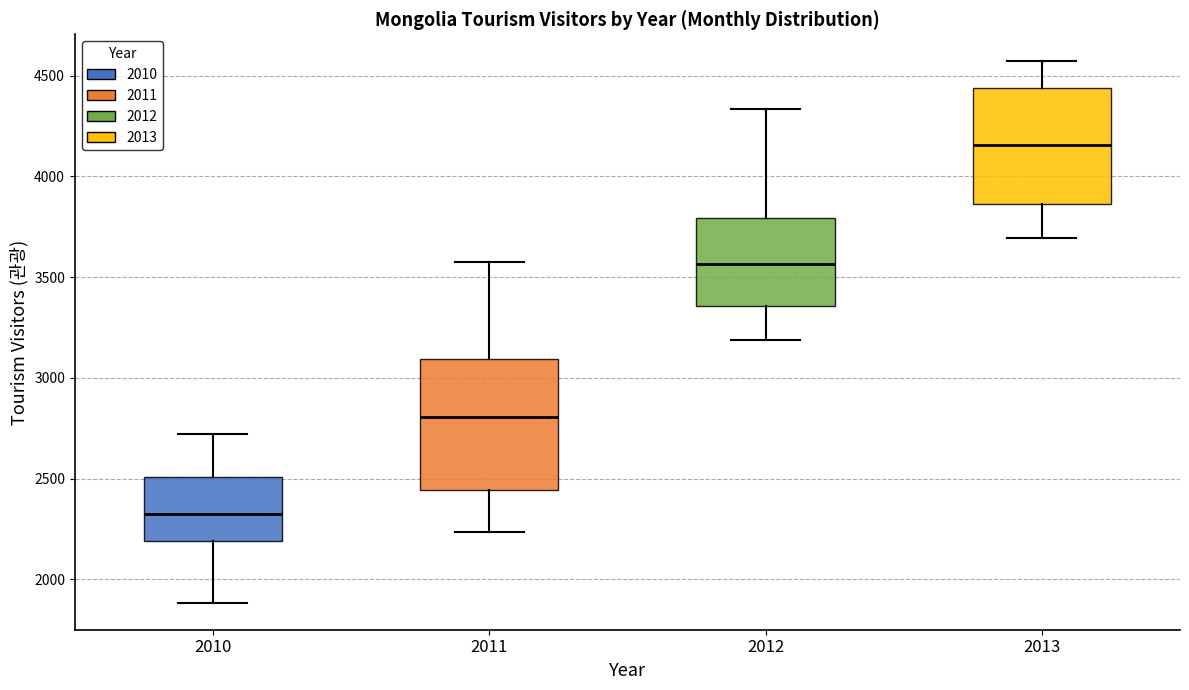

Reading left to right, read every box against the y-axis: the position of its median line, the range the box covers, and the ends of its whiskers. The values are not printed on the chart, so give them approximately, as read against the axis.

2010: median 2350, box 2200 to 2500, whiskers 1900 to 2700
2011: median 2800, box 2450 to 3100, whiskers 2250 to 3550
2012: median 3550, box 3350 to 3800, whiskers 3200 to 4350
2013: median 4150, box 3850 to 4450, whiskers 3700 to 4550